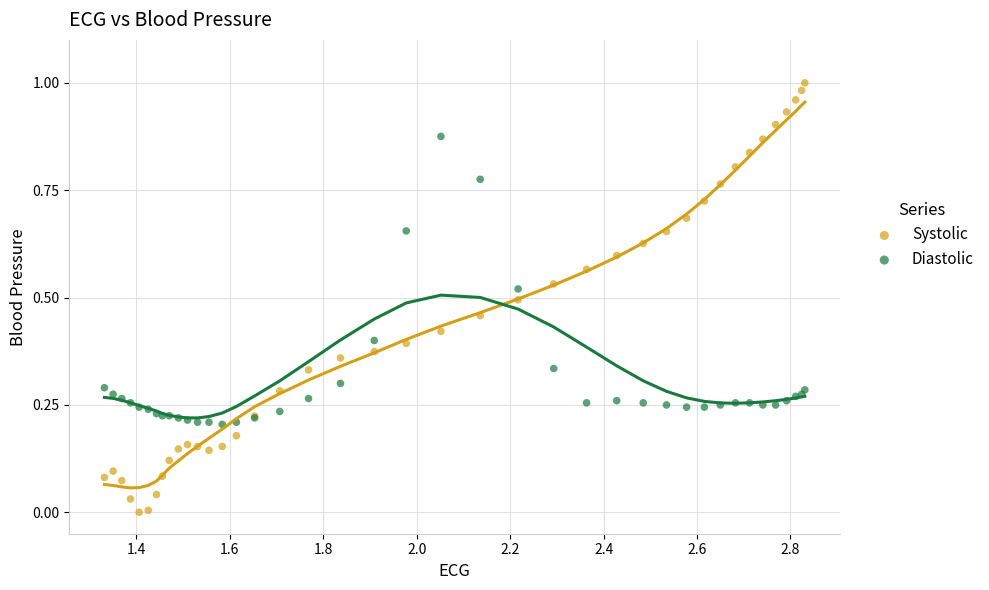

Which series contains the lowest Y value?

Systolic